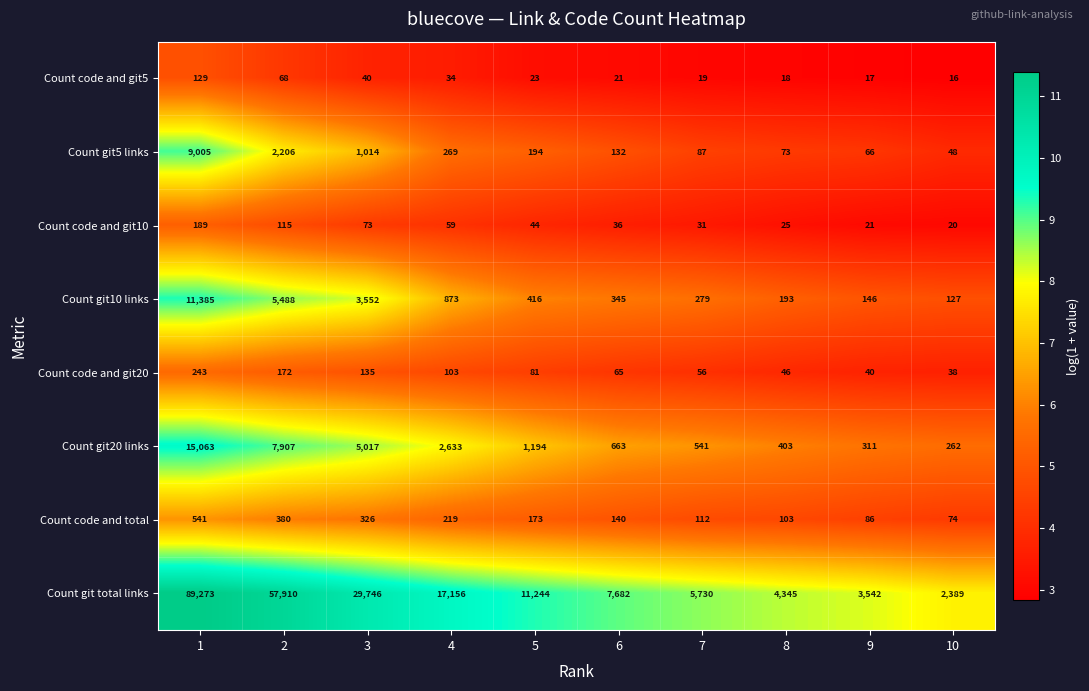

Rank the series at 5 from highest to lowest value.

Count git total links, Count git20 links, Count git10 links, Count git5 links, Count code and total, Count code and git20, Count code and git10, Count code and git5